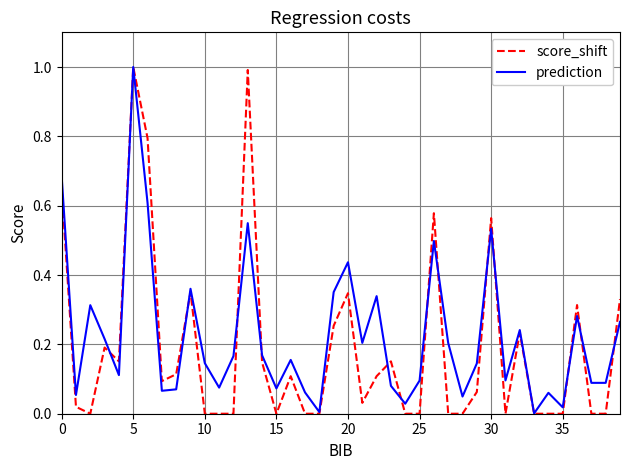

Which series has the largest range (max minus min)?

score_shift